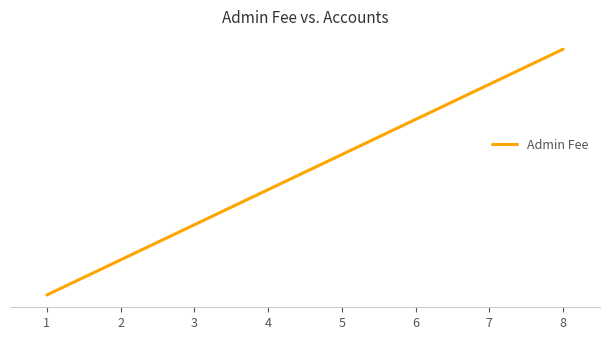

List the labels in order of value, smallest first.

1, 2, 3, 4, 5, 6, 7, 8